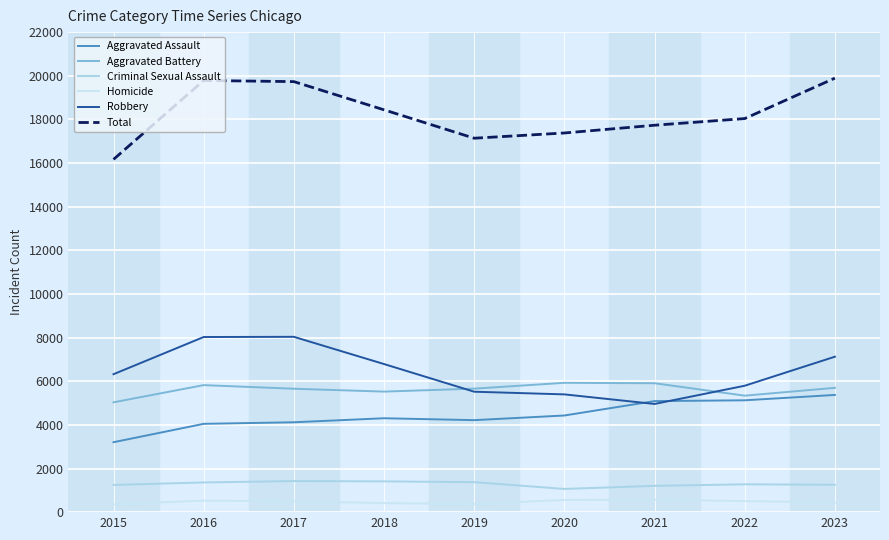

Which series has the largest total across all categories?

Total